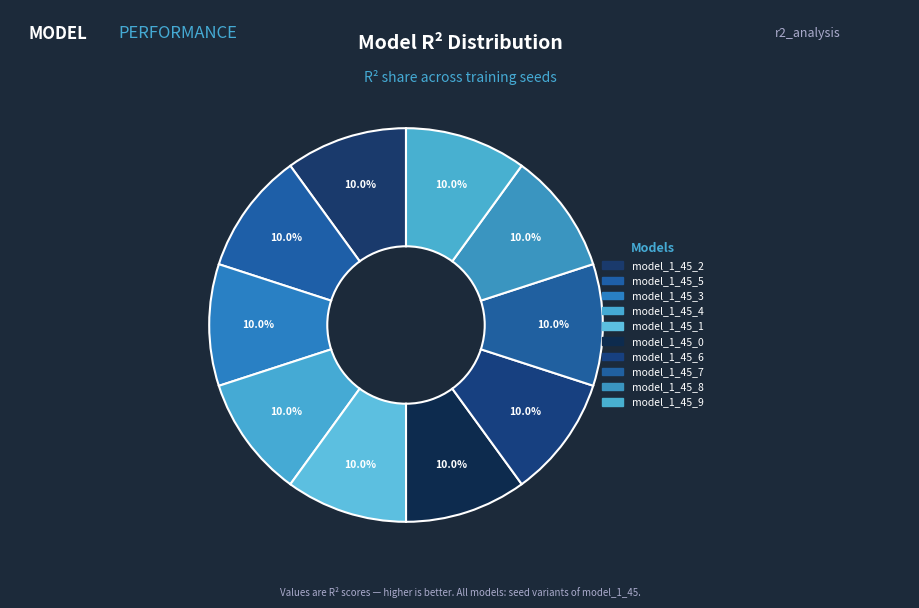

The model_1_45_9 slice represents 1% of the pie. True or false?

False